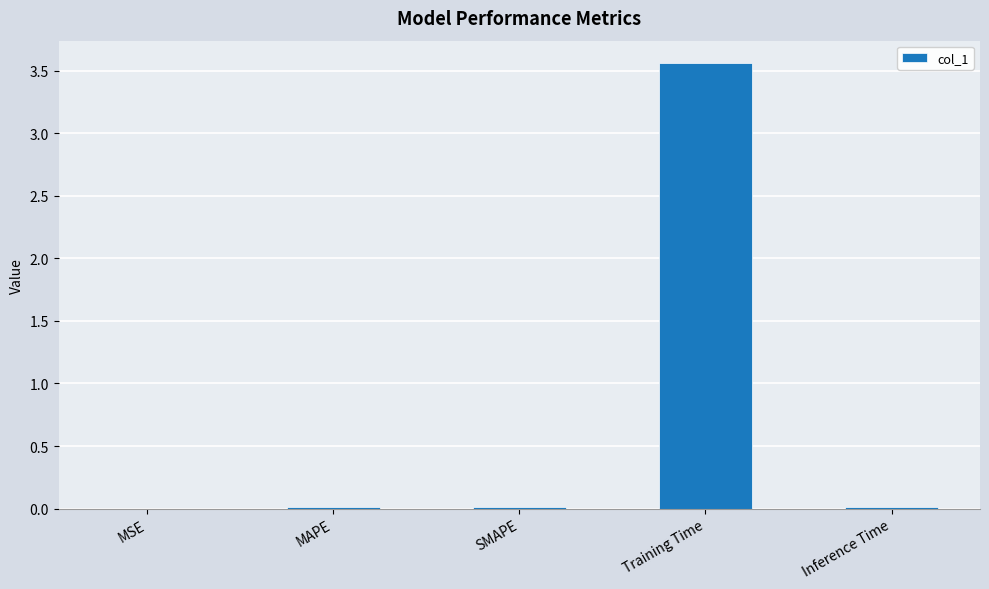

At which category does the chart reach its peak across all series?

Training Time